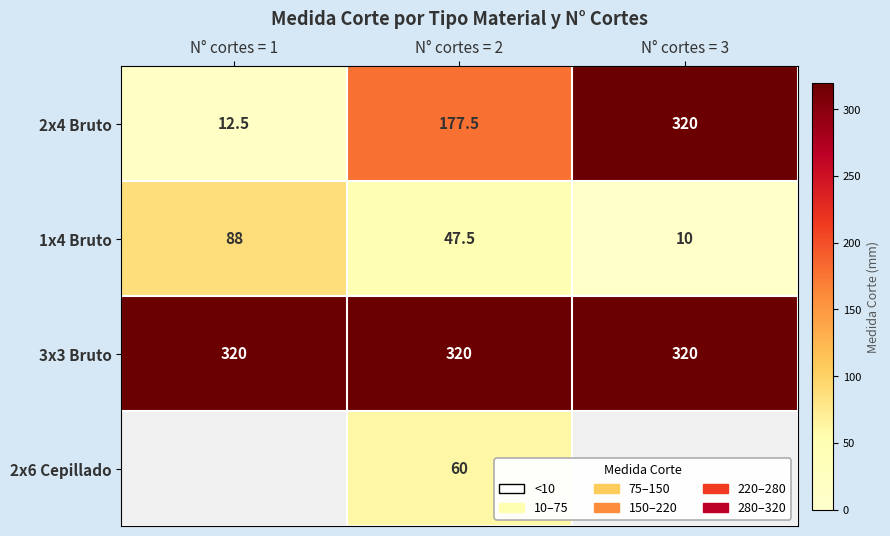

List the labels in order of 1x4 Bruto value, smallest first.

N° cortes = 3, N° cortes = 2, N° cortes = 1